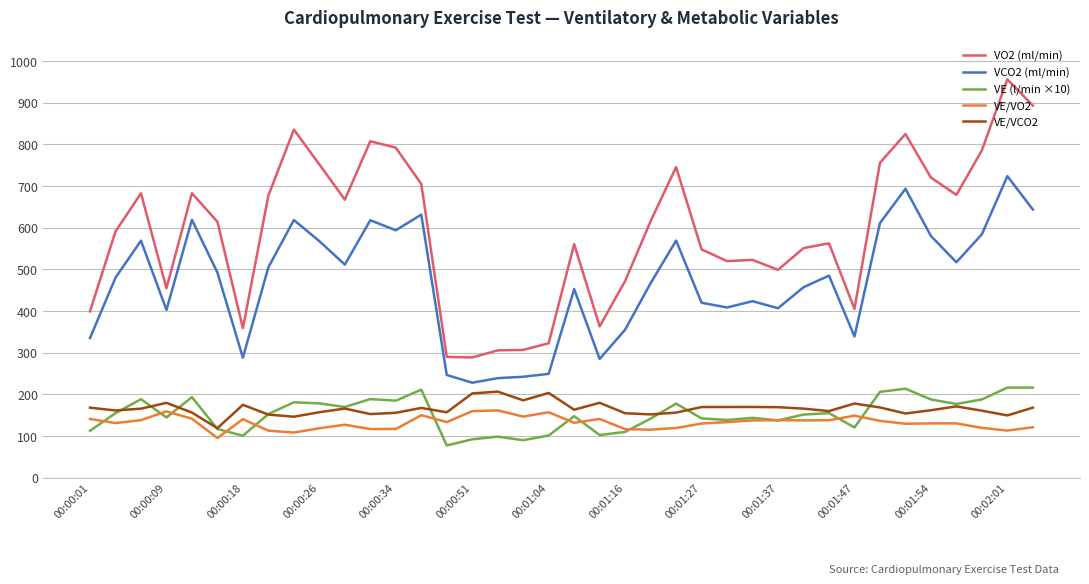

What is the highest value of the VE (l/min ×10) series?

216.2